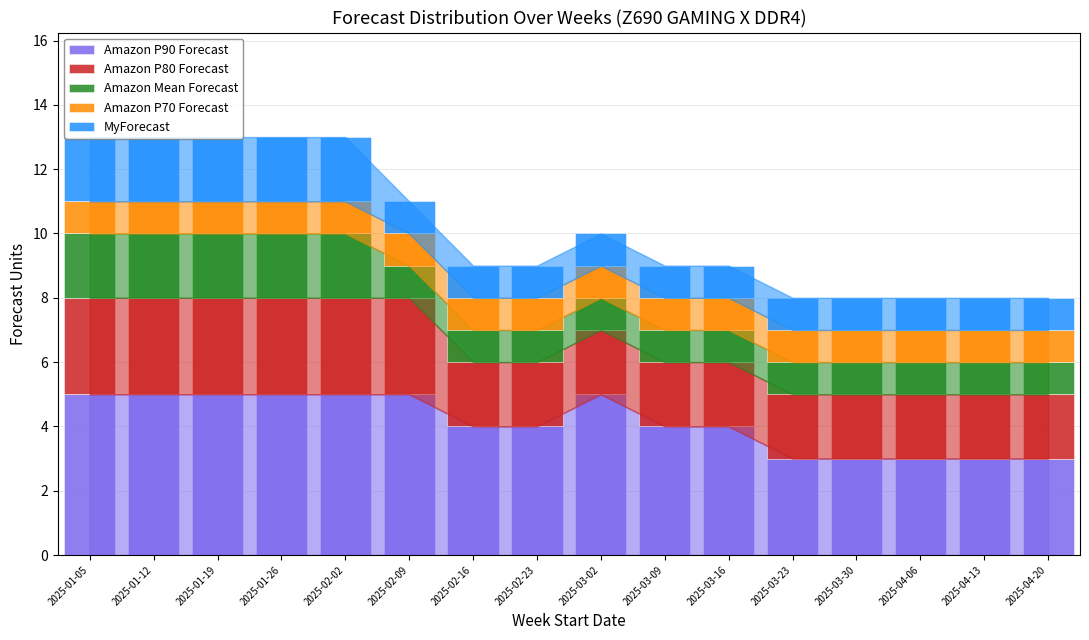

What is the sum of all Amazon P90 Forecast values?

66